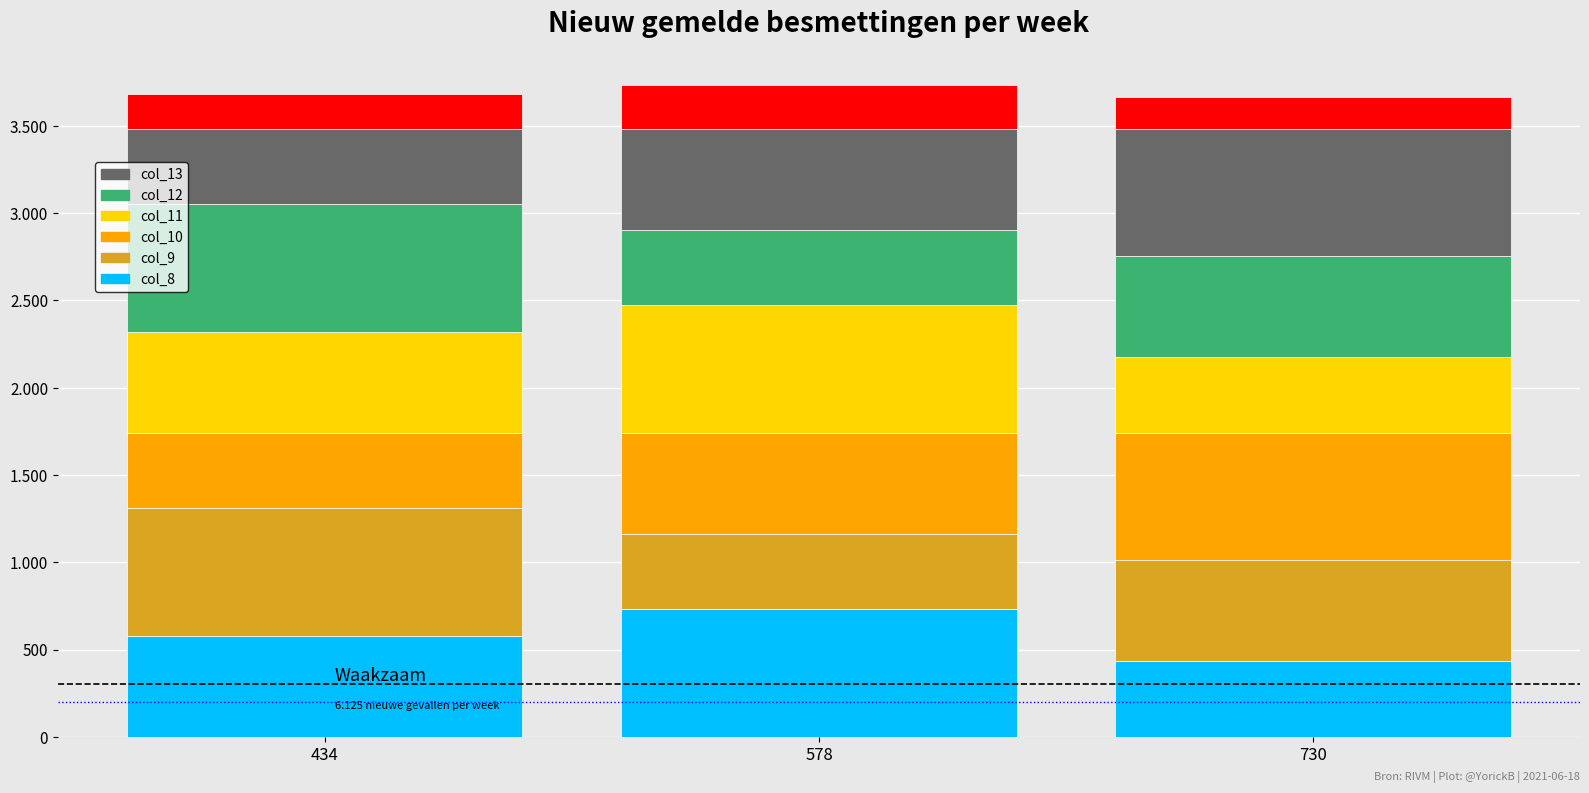

Does the chart contain any negative values?

No